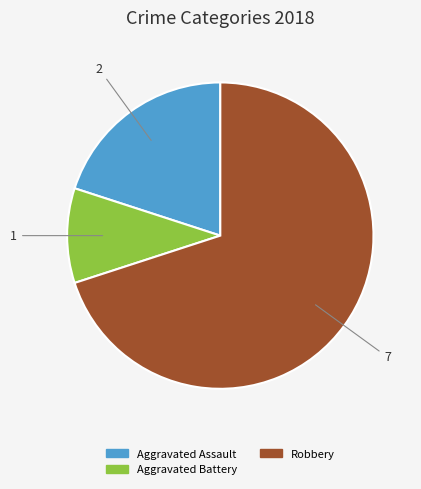

Does any single category account for the majority?

Yes